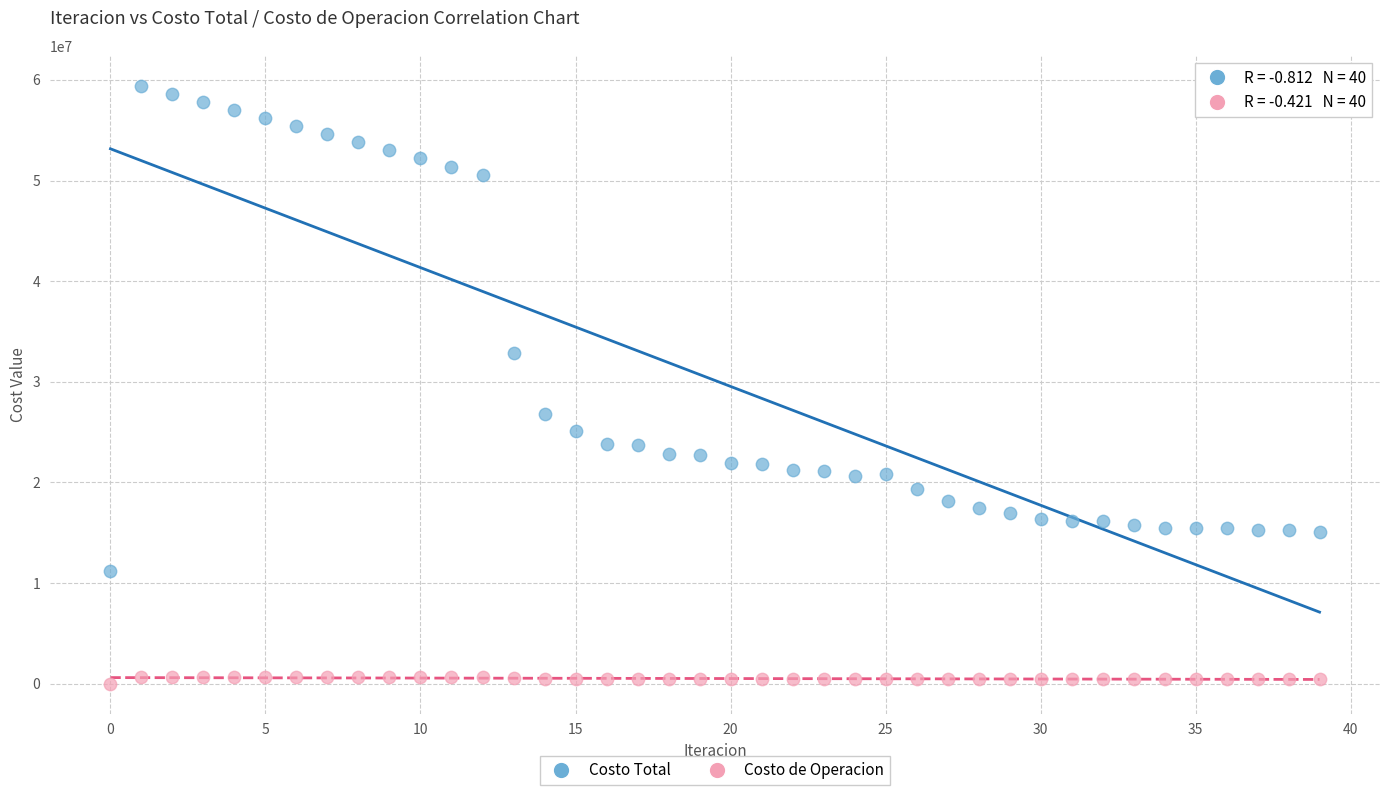

What are all the series names shown in the legend?

Costo Total, Costo de Operacion